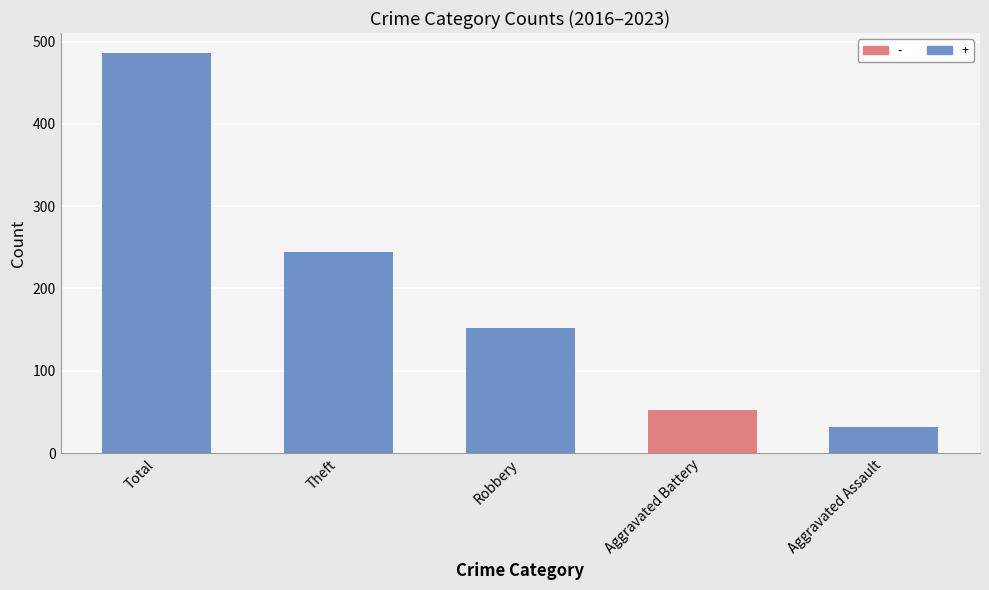

True or false: the data shows 49 at Aggravated Assault.

False